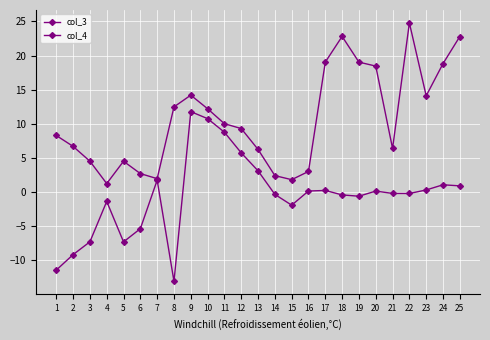

Which has a higher value, 3 or 25?

25